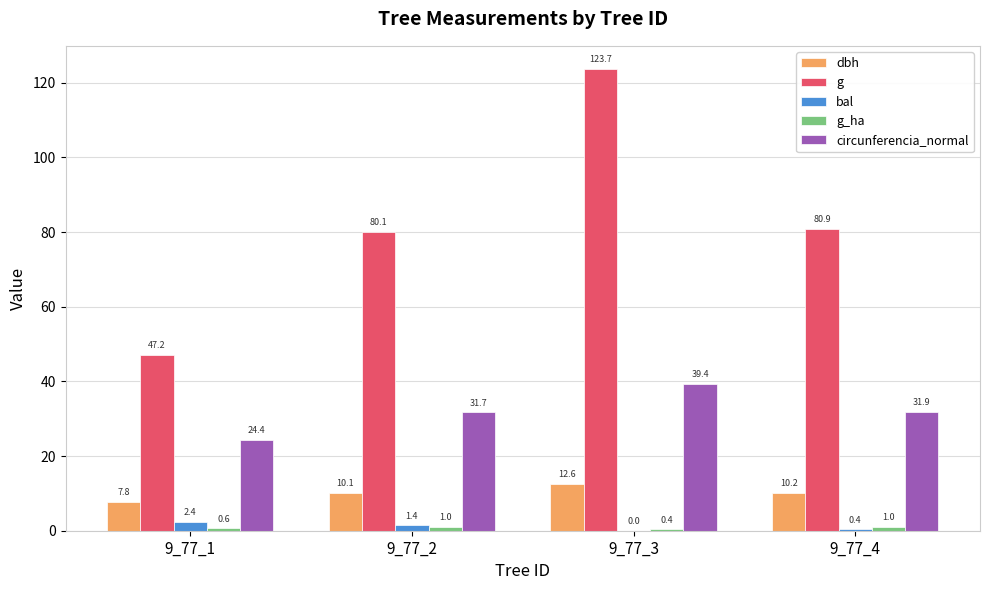

What is the maximum value shown in the chart?

123.7